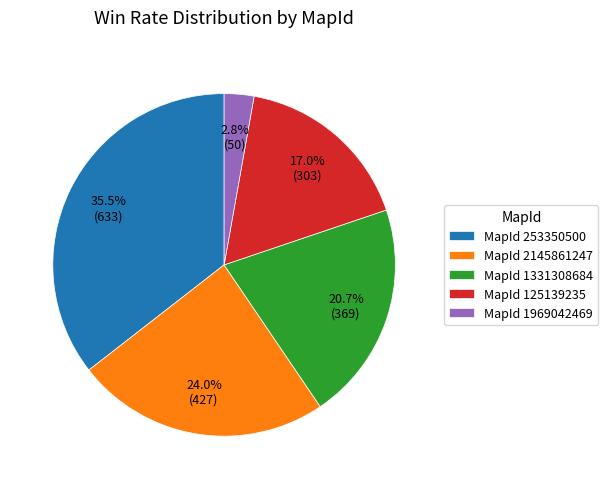

What is the smallest slice in the pie chart?

MapId 1969042469